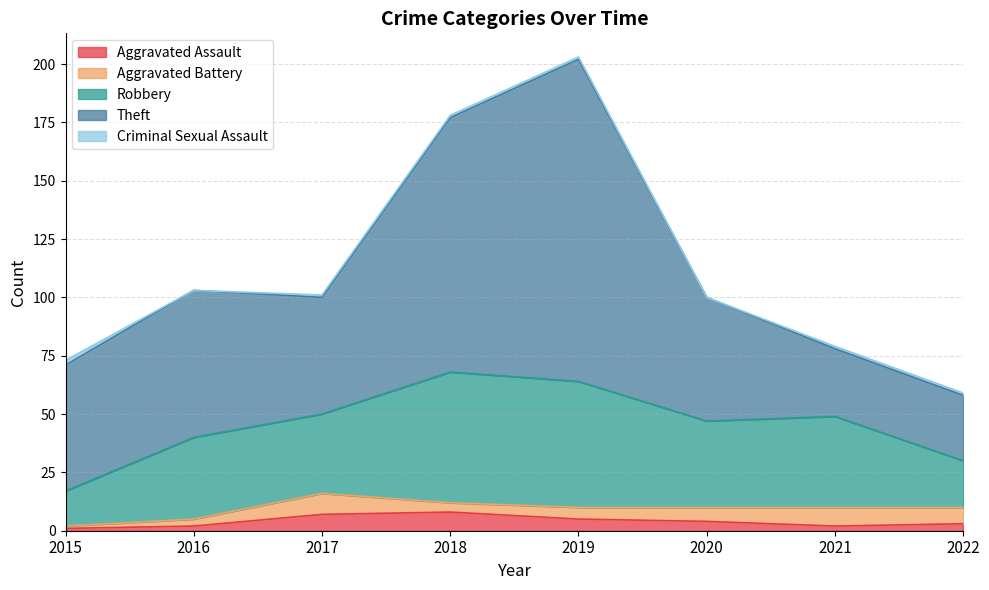

Count the number of data series in this chart.

5